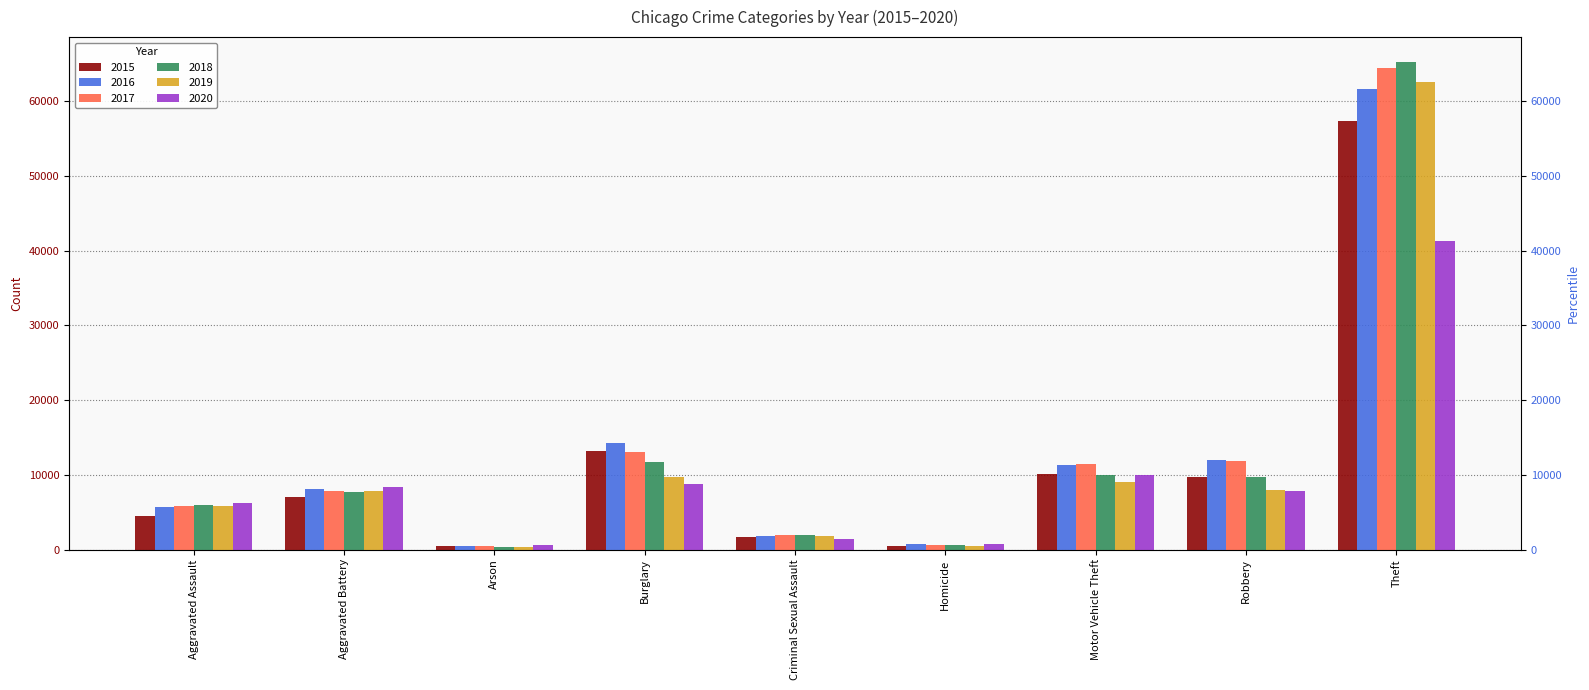

At how many categories does at least one series exceed 36624?

1